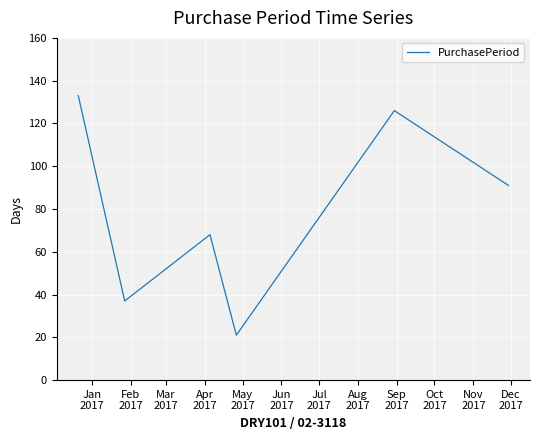

What is the maximum value shown in the chart?

133